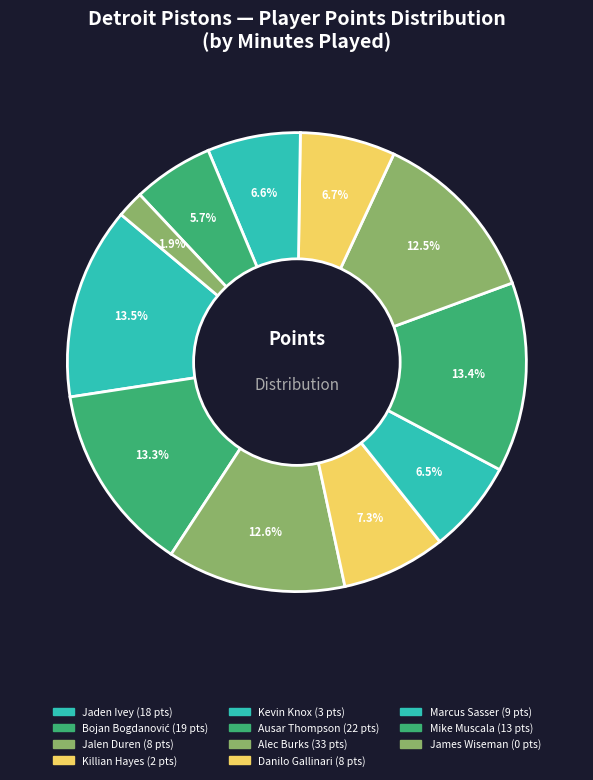

How many slices are in this pie chart?

11